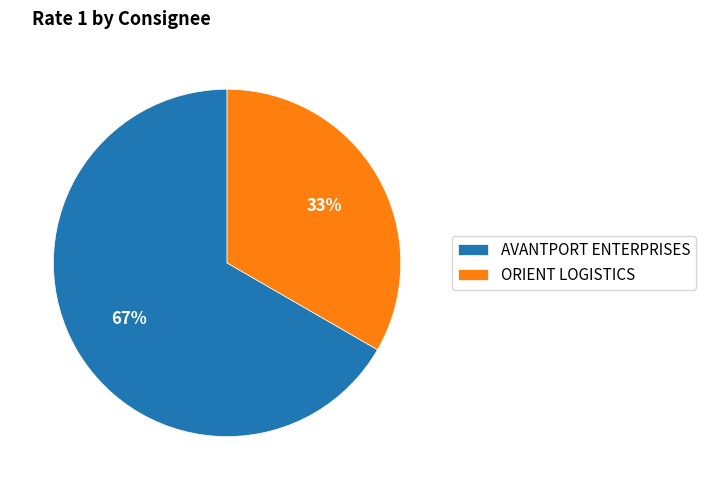

Is the sum of ORIENT LOGISTICS and AVANTPORT ENTERPRISES greater than half?

Yes